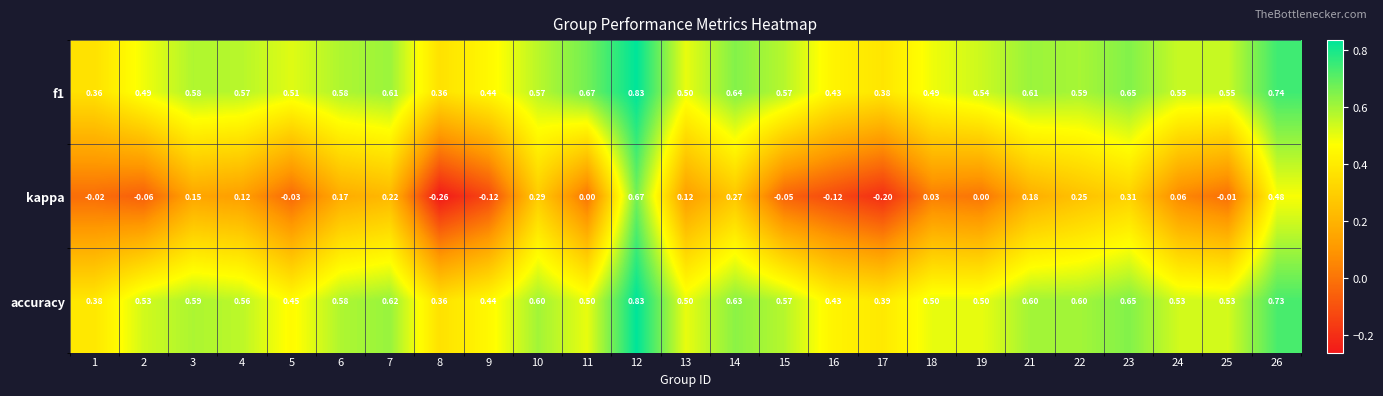

Which series has the widest spread of values?

kappa